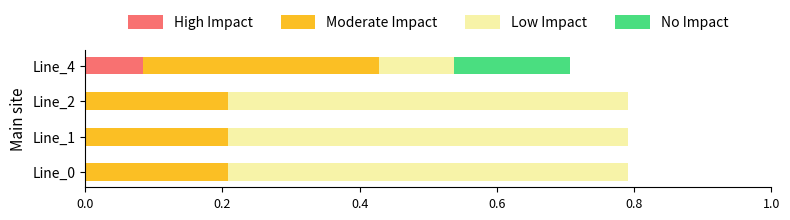

What is the total value across all series at Line_4?

0.7